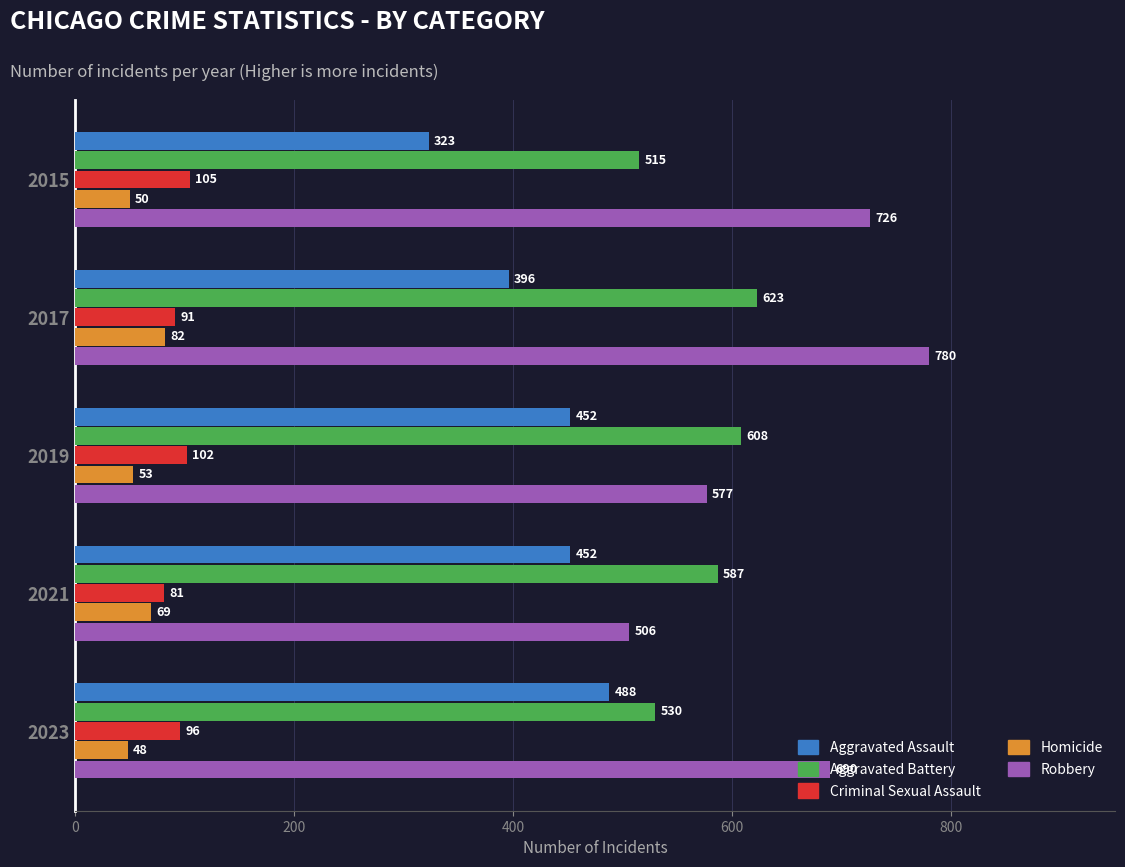

What is the total value across all series at 2017?

1972